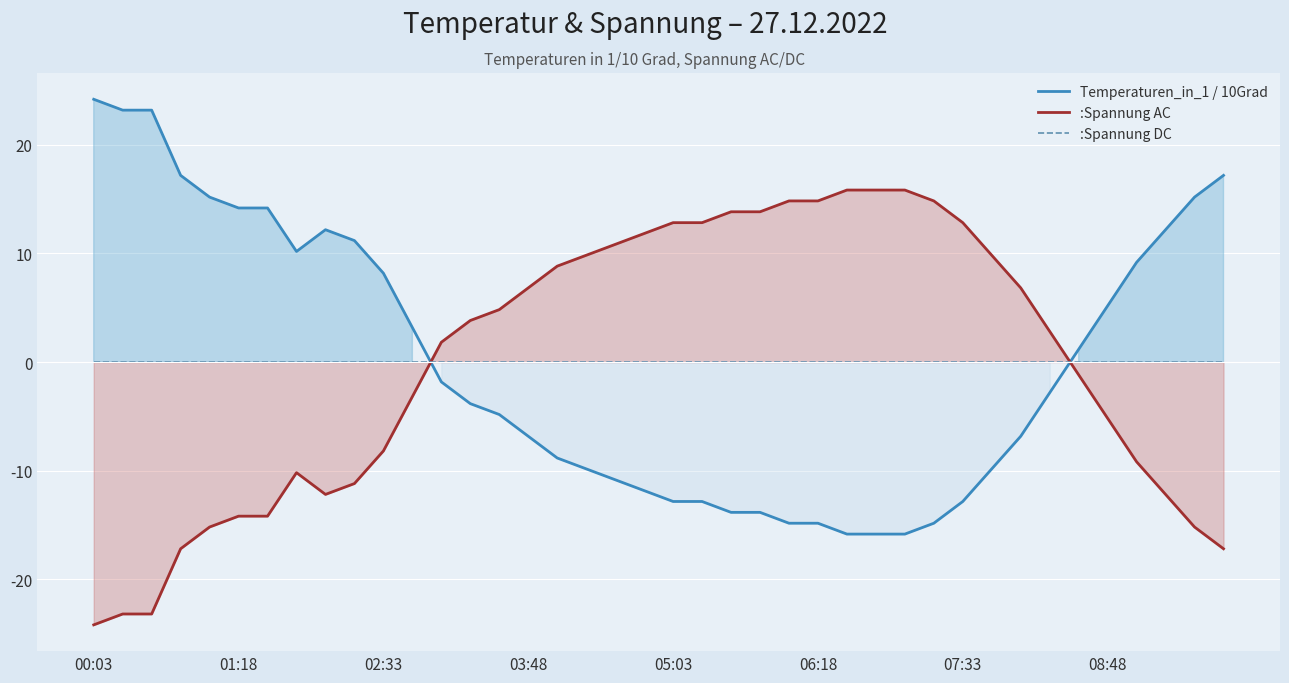

What is the lowest value of the Temperaturen_in_1 / 10Grad series?

-15.8